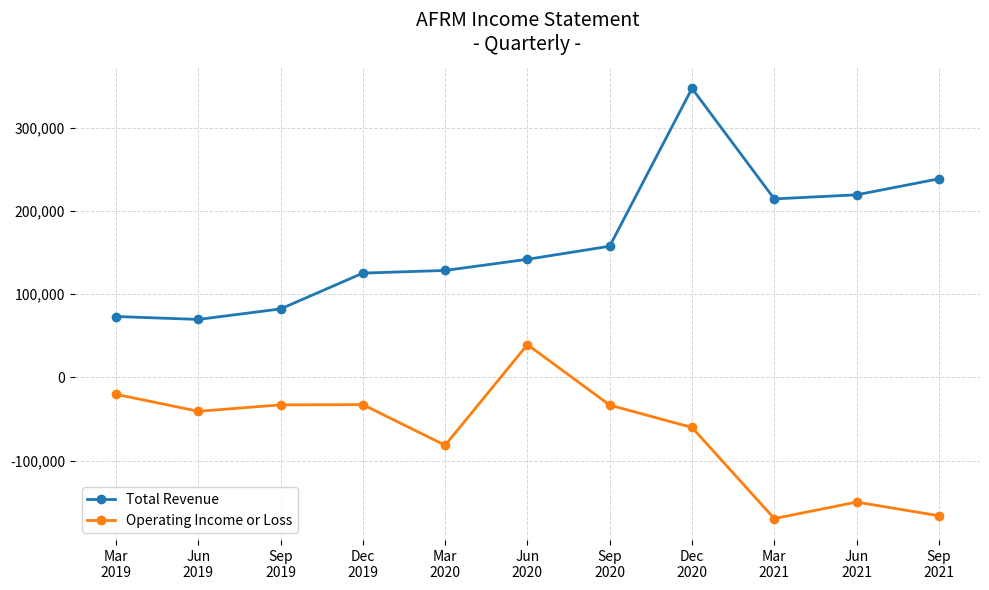

How many values in the Total Revenue series are below 141800?

5